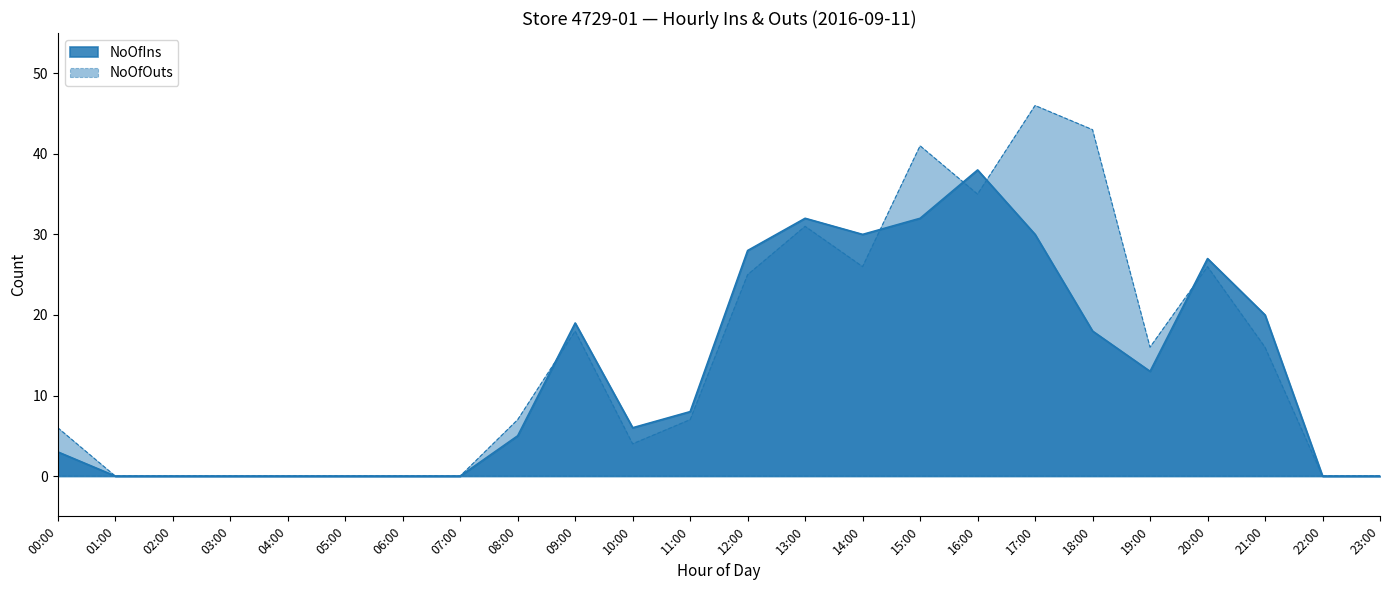

How many data points in NoOfIns are above 8?

11